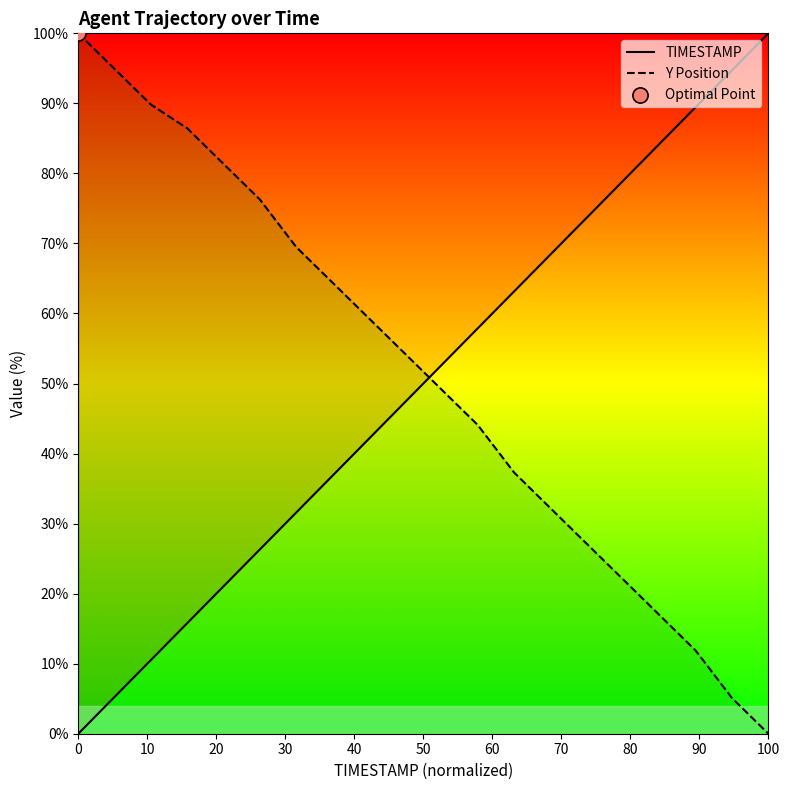

Which series reaches the minimum Y coordinate?

TIMESTAMP